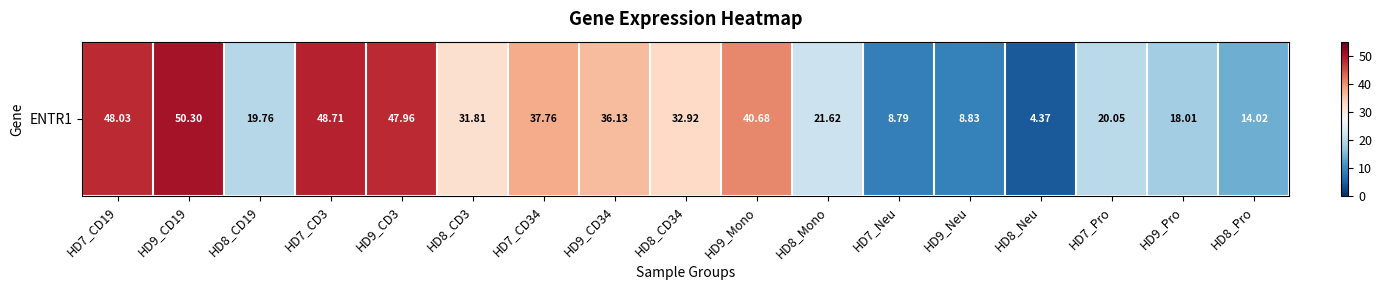

Reading left to right, extract all data points from this chart.

48.0	50.3	19.8	48.7	48.0	31.8	37.8	36.1	32.9	40.7	21.6	8.8	8.8	4.4	20.1	18.0	14.0